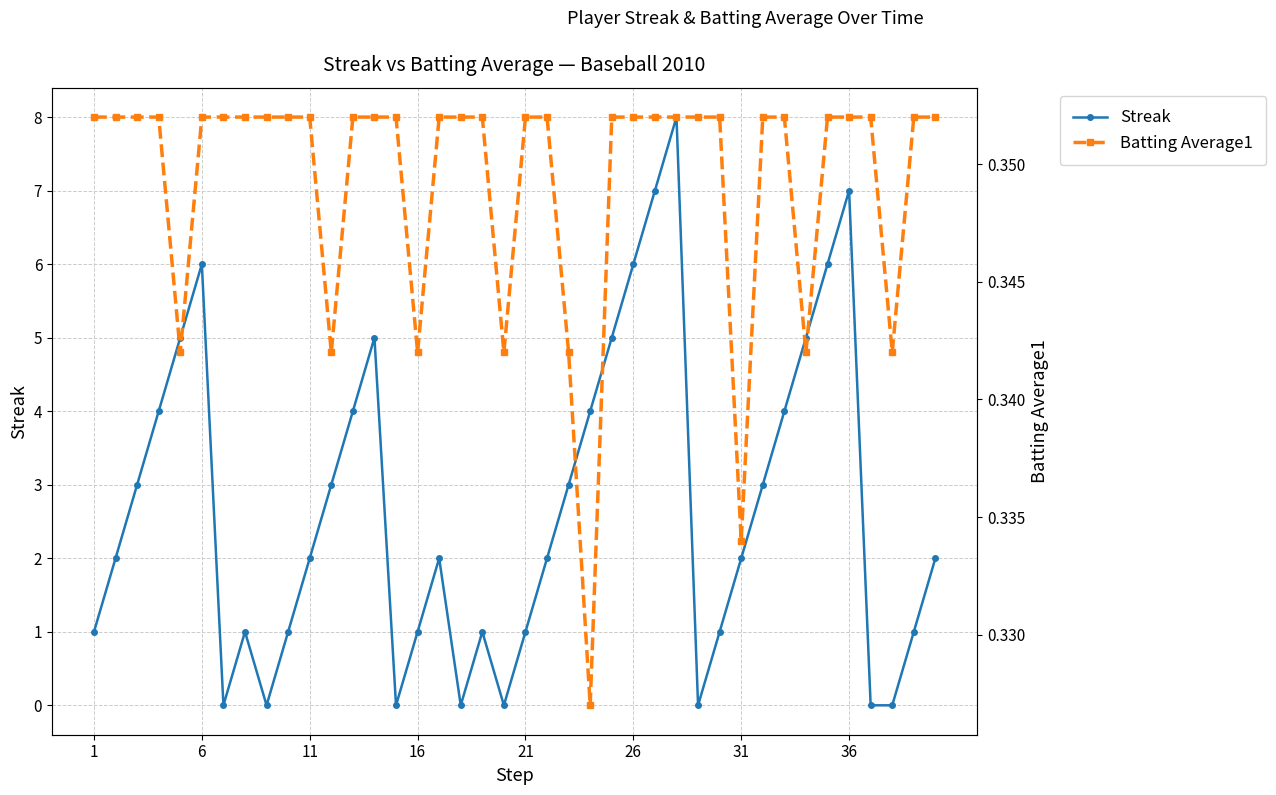

True or false: Streak and Batting Average1 intersect in this chart.

True